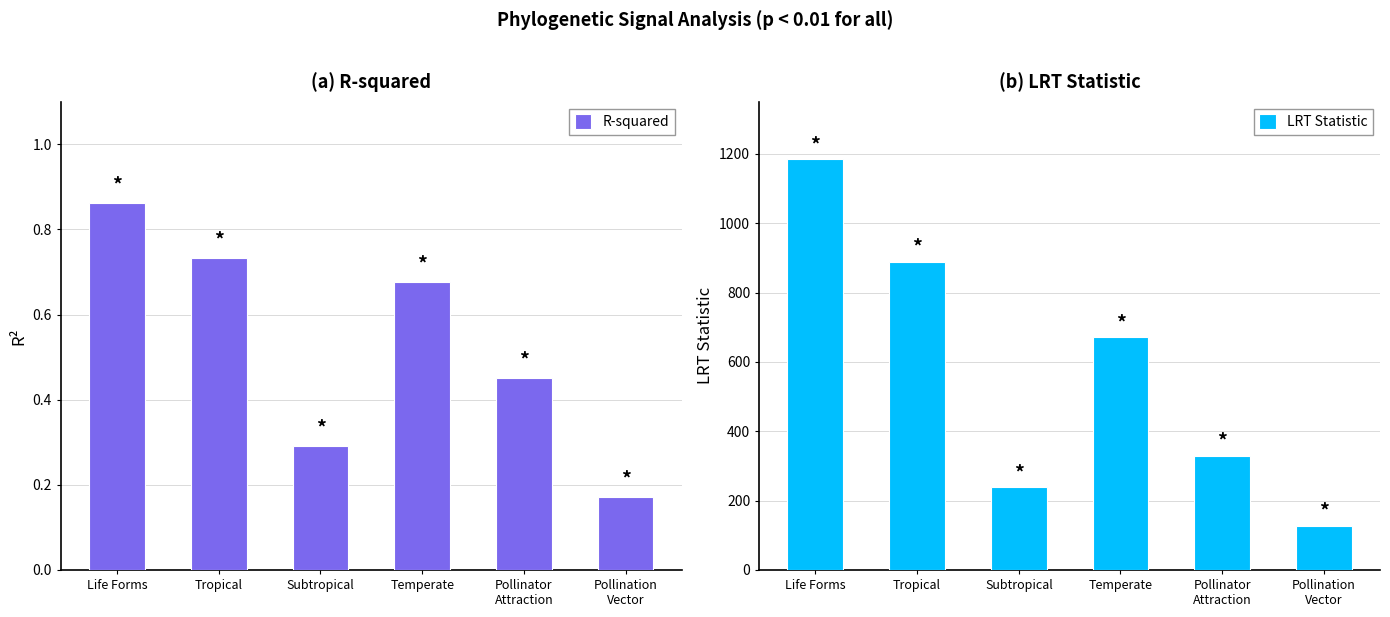

What is the total value across all series at Tropical?

889.3